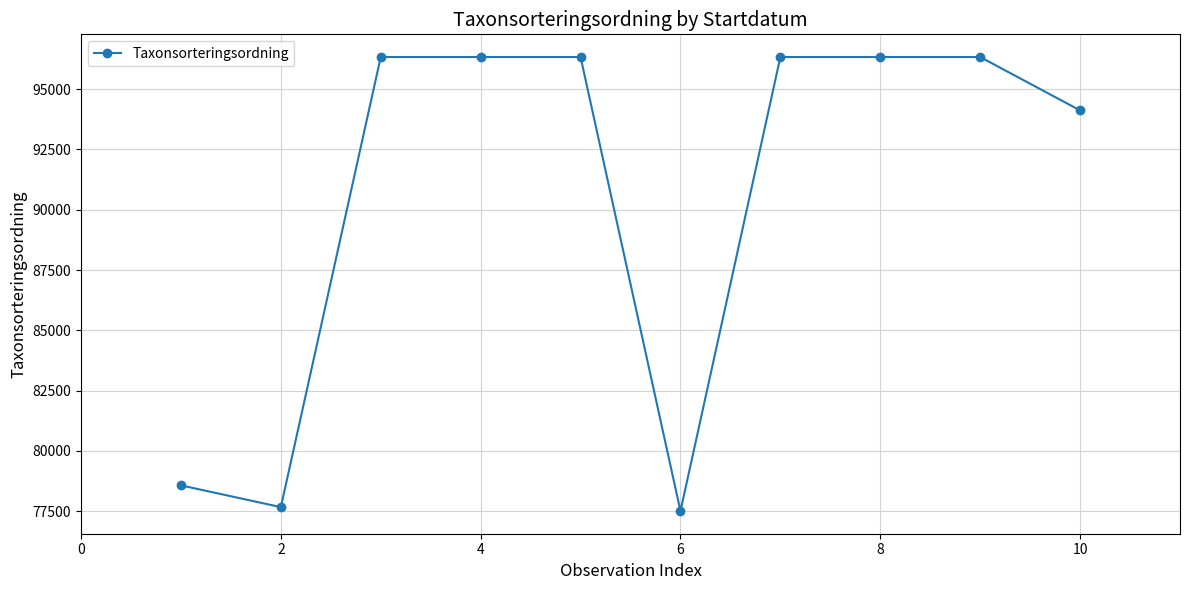

What is the smallest value displayed?

77506